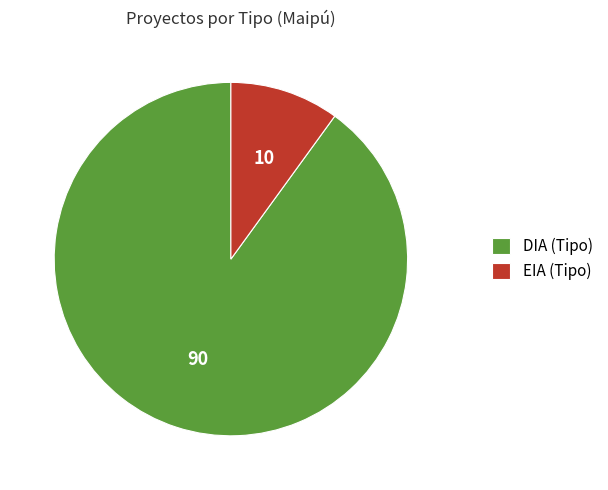

True or false: DIA (Tipo) accounts for 81% of the total.

False